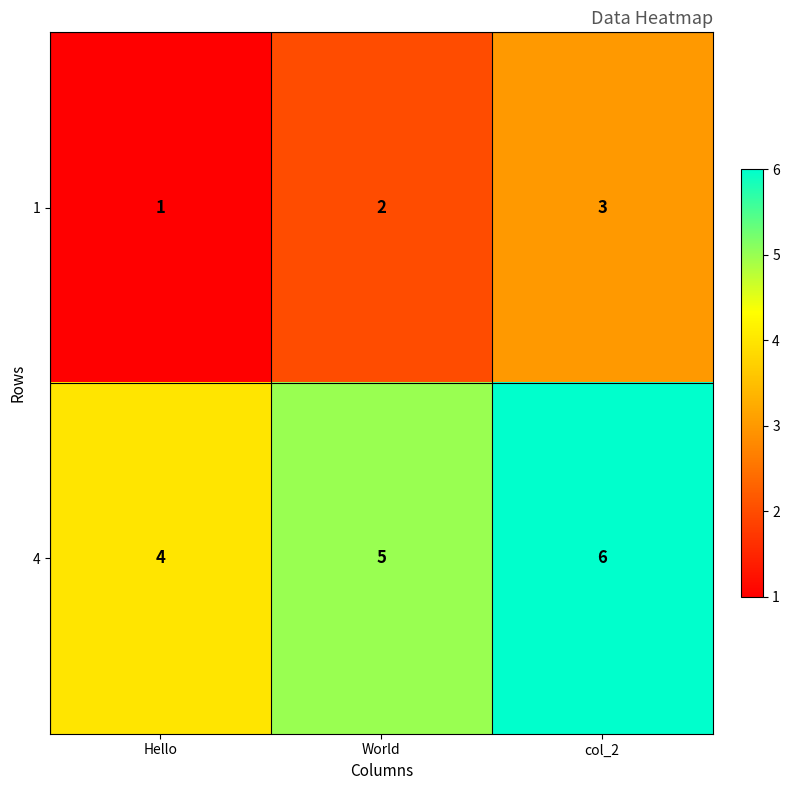

At which category is the sum across all series the highest?

col_2